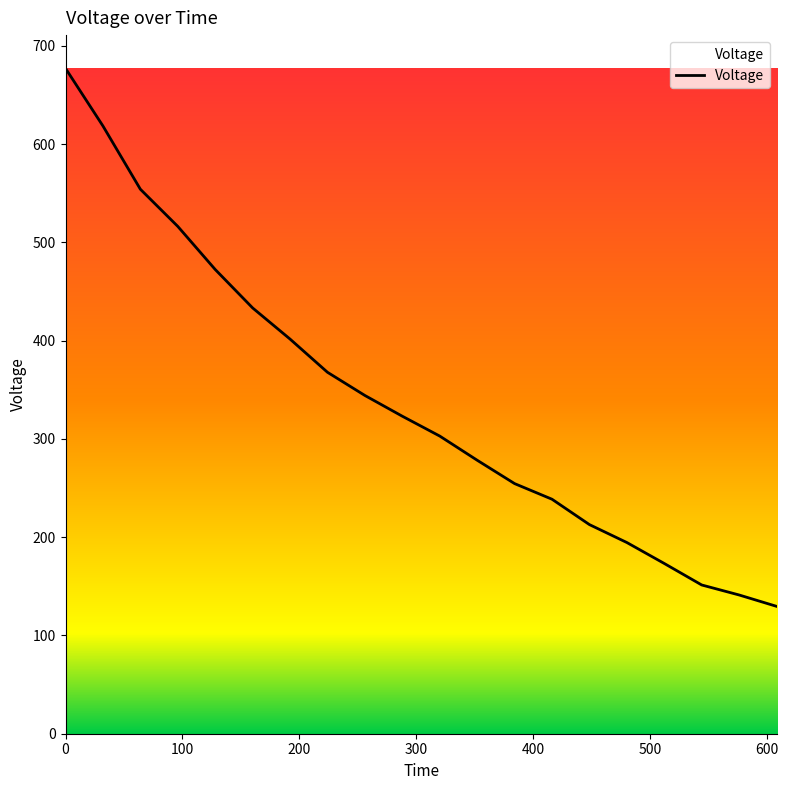

What is the smallest value displayed?

129.7